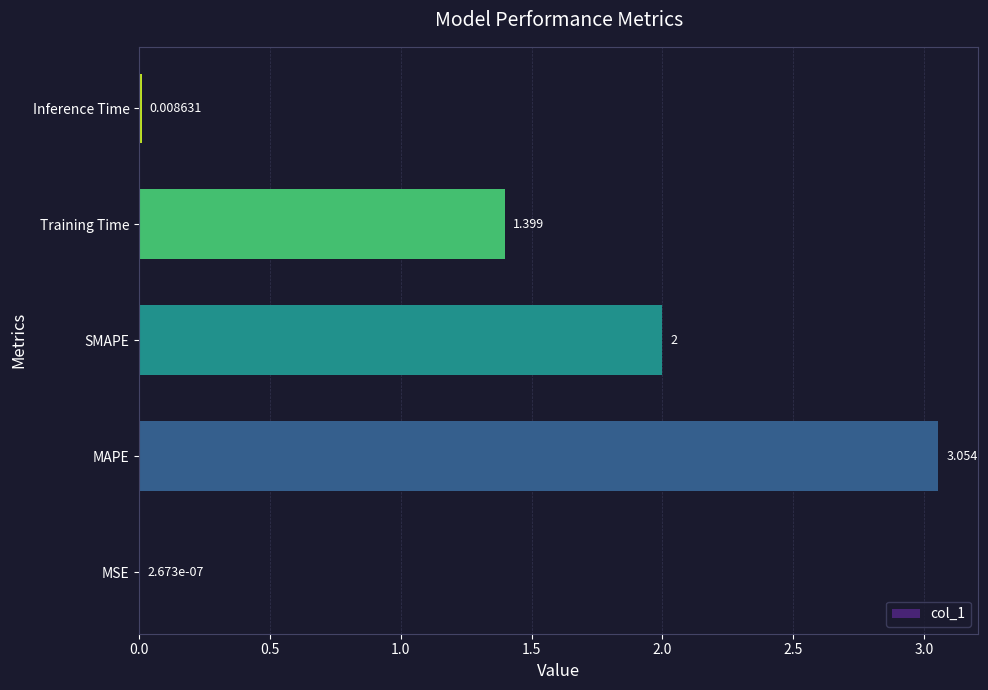

At which label is the value closest to 1?

Training Time